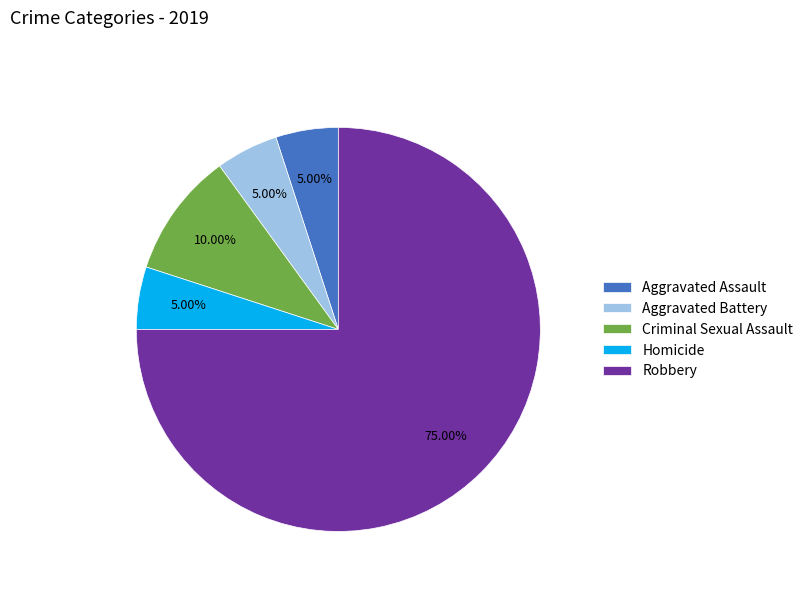

What percentage is NOT represented by Aggravated Battery?

95.0%